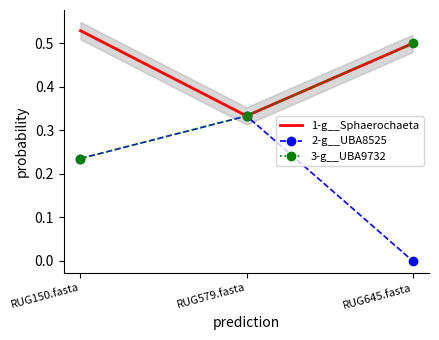

Reading left to right, extract all data points from this chart.

1-g__Sphaerochaeta: 0.5	0.3	0.5
2-g__UBA8525: 0.2	0.3	0.0
3-g__UBA9732: 0.2	0.3	0.5